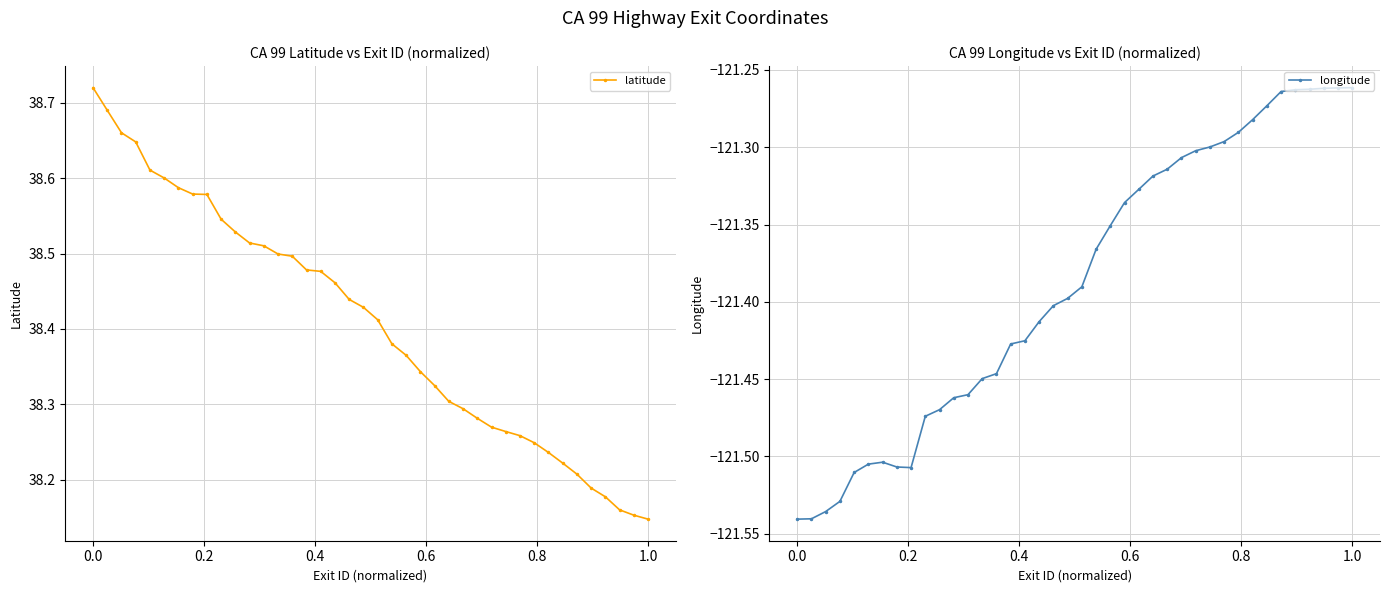

How many data points does each series have?

40